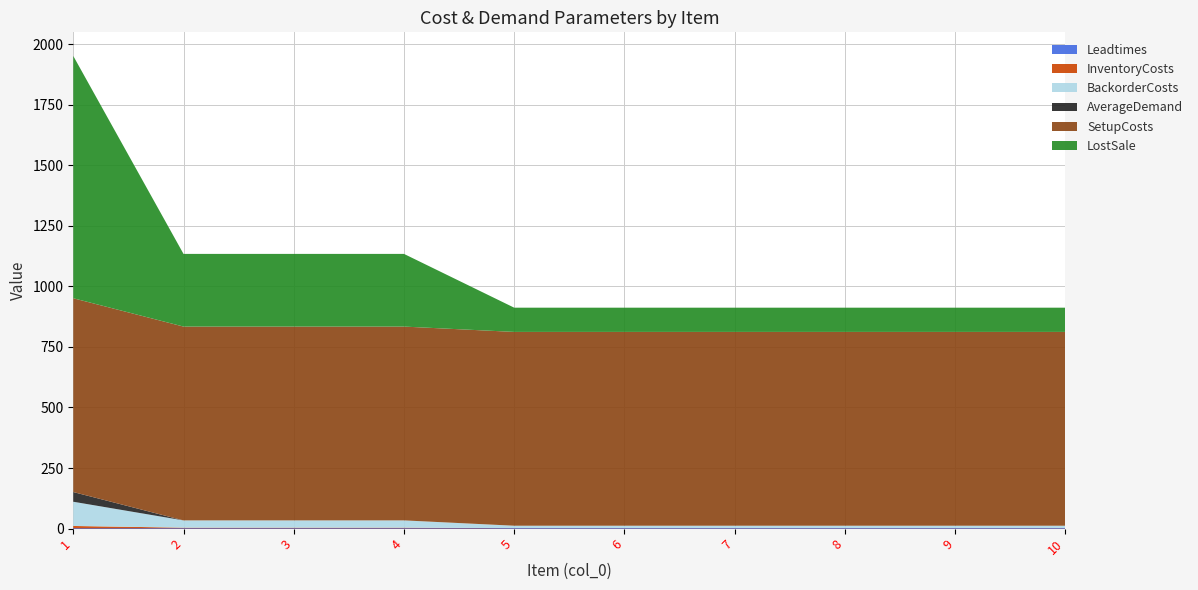

Reading left to right, extract all data points from this chart.

InventoryCosts: 10	3	3	3	1	1	1	1	1	1
BackorderCosts: 100	30	30	30	10	10	10	10	10	10
LostSale: 1000	300	300	300	100	100	100	100	100	100
AverageDemand: 40	0	0	0	0	0	0	0	0	0
SetupCosts: 800	800	800	800	800	800	800	800	800	800
Leadtimes: 1	1	1	1	1	1	1	1	1	1